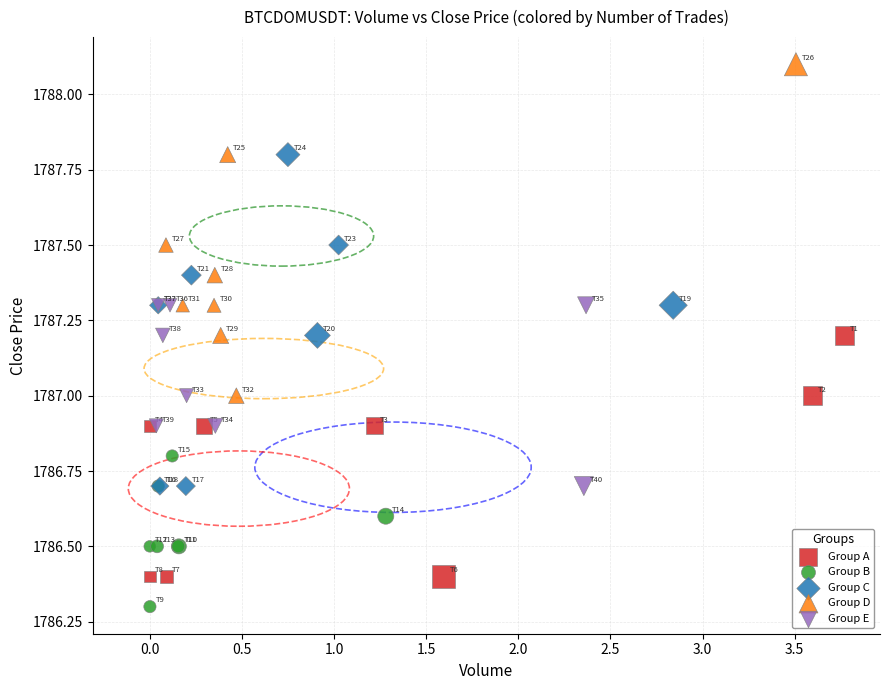

Which series reaches the maximum Y coordinate?

Group D